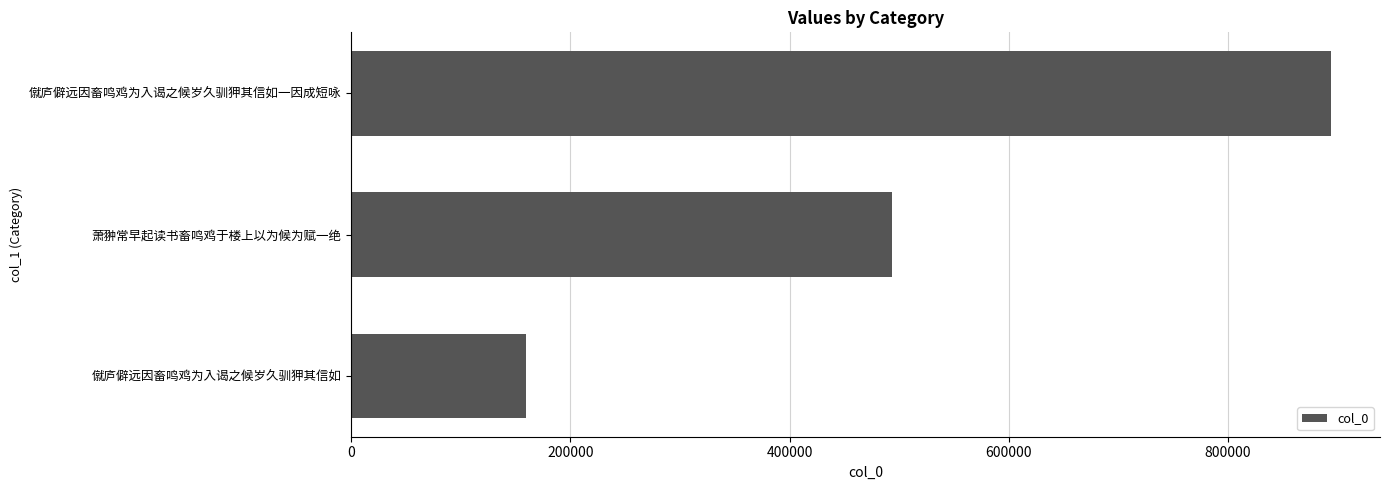

What is the label of the 1st bar from the bottom?

僦庐僻远因畜鸣鸡为入谒之候岁久驯狎其信如